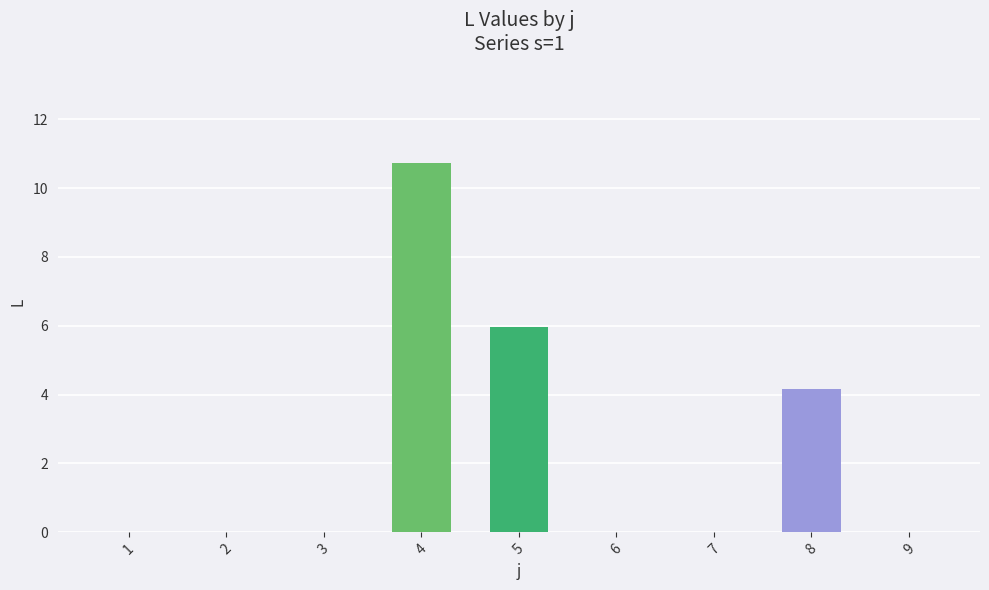

What is the change in value from 7 to 8?

+4.2